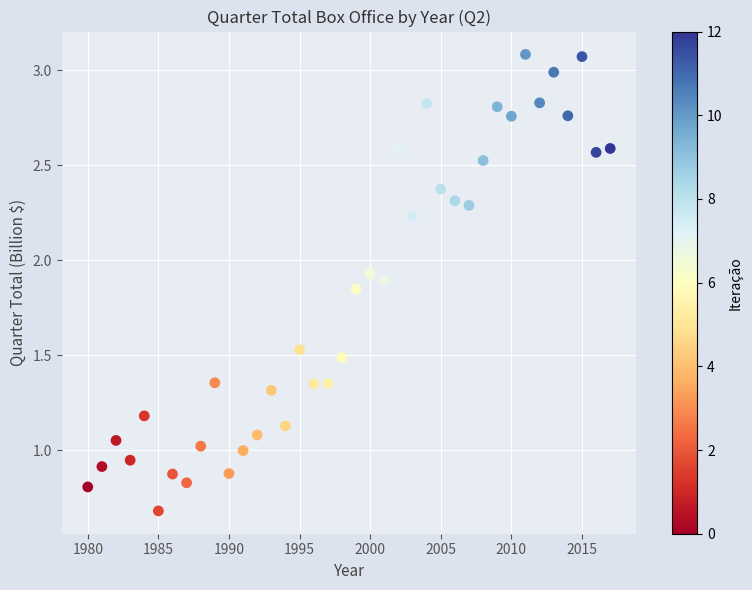

What is the range of Y values (max minus min)?

2.4